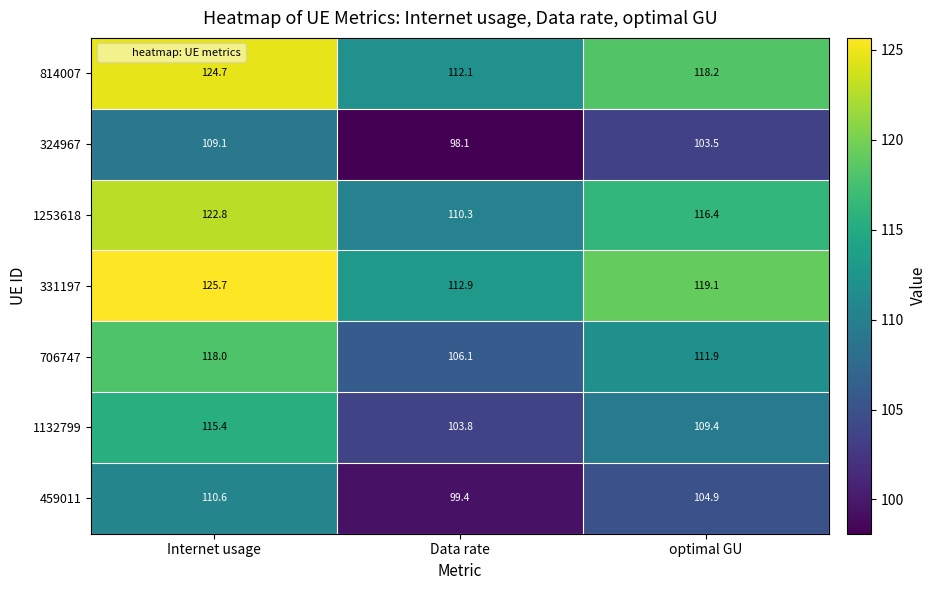

The value of 1253618 at optimal GU is 74.9. True or false?

False